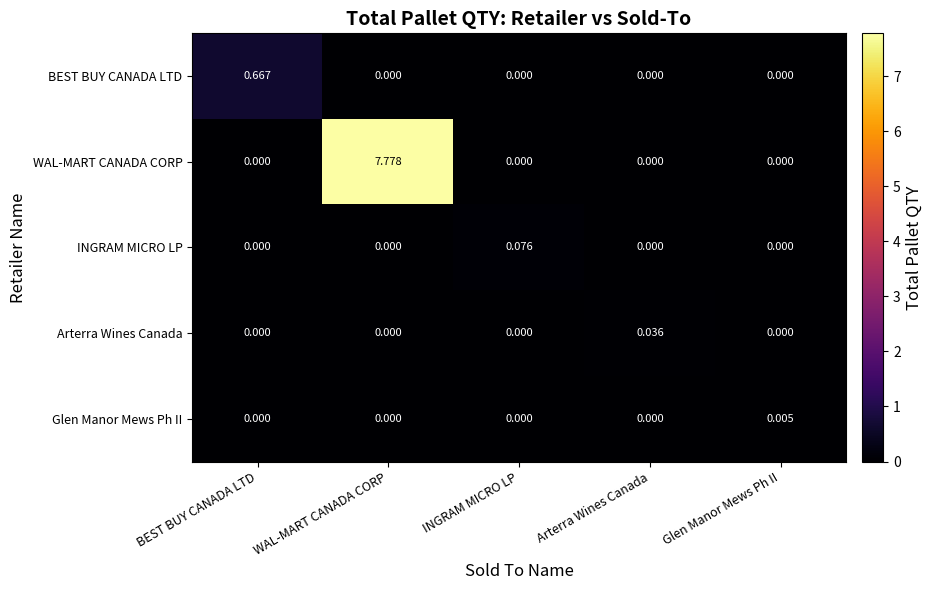

Which series has the largest total across all categories?

WAL-MART CANADA CORP